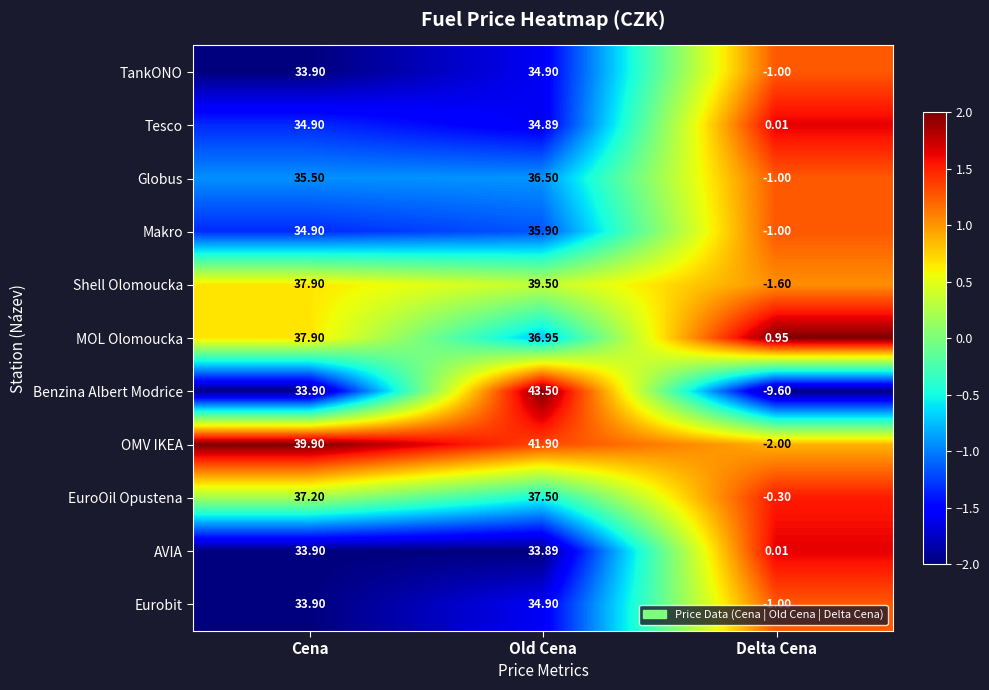

At which label is Benzina Albert Modrice closest to 16?

Cena